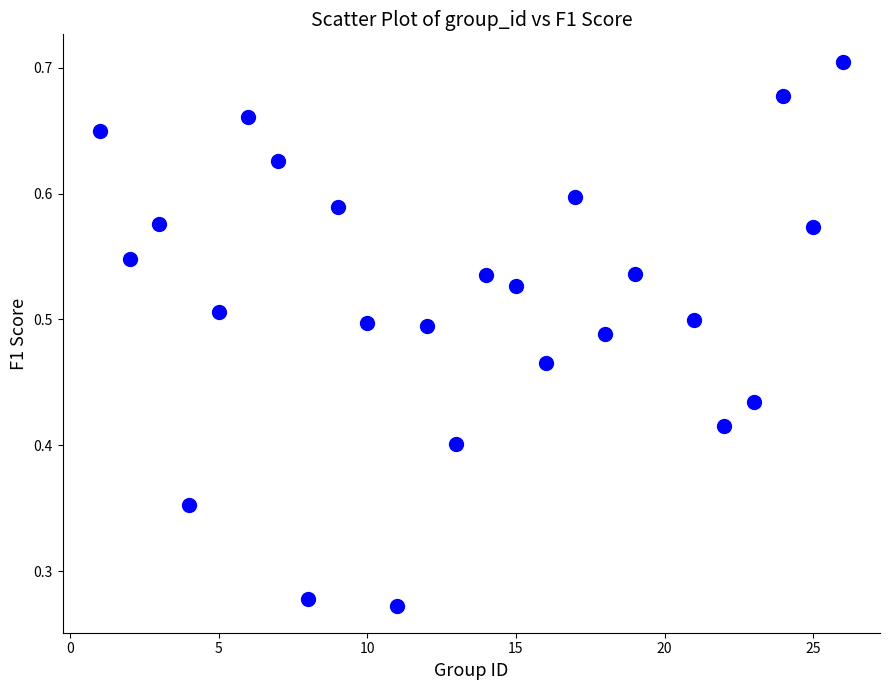

What is the range of X values (max minus min)?

25.0